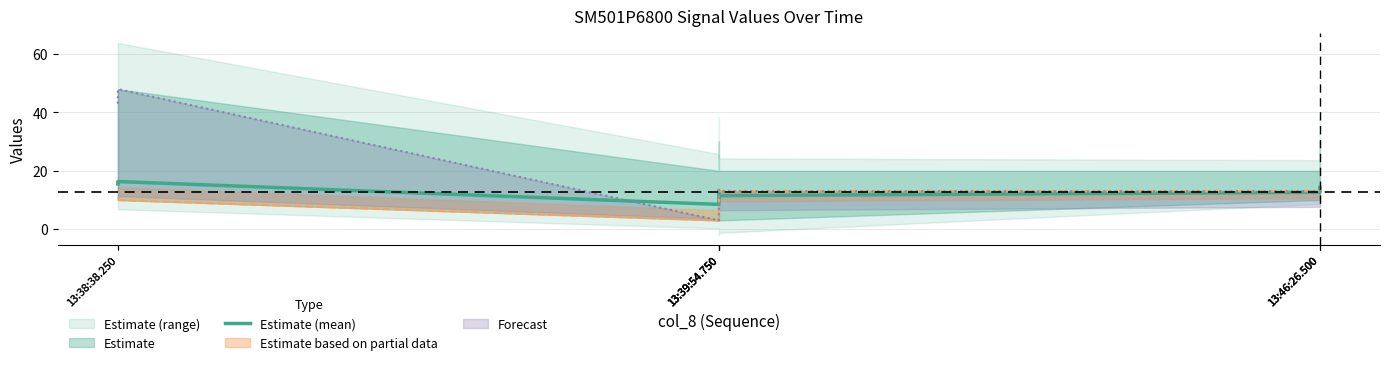

The chart shows a value of 13.2 at 13:39:54.750. True or false?

True